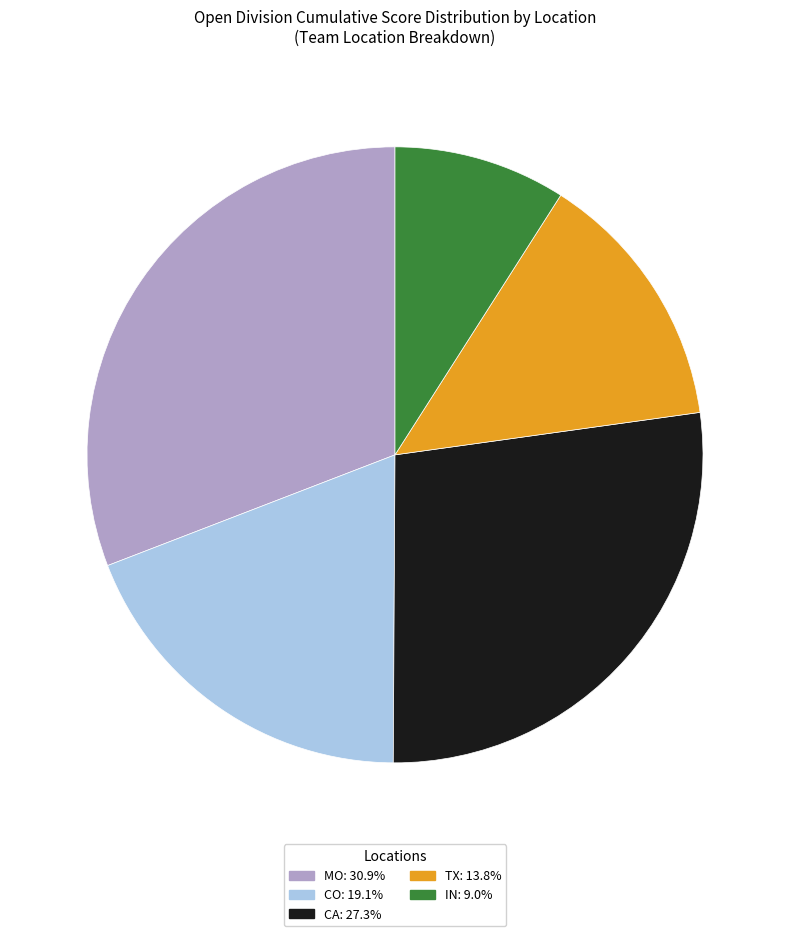

Which category has the biggest portion of the pie?

MO